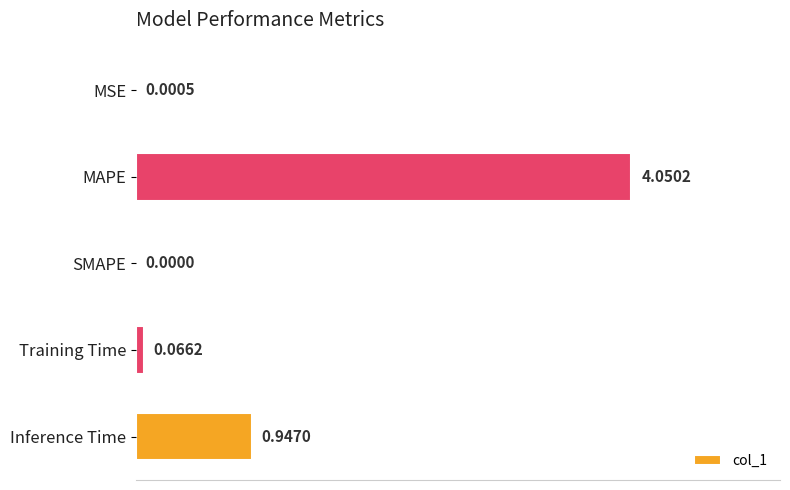

What is the change in value from SMAPE to Training Time?

+0.1